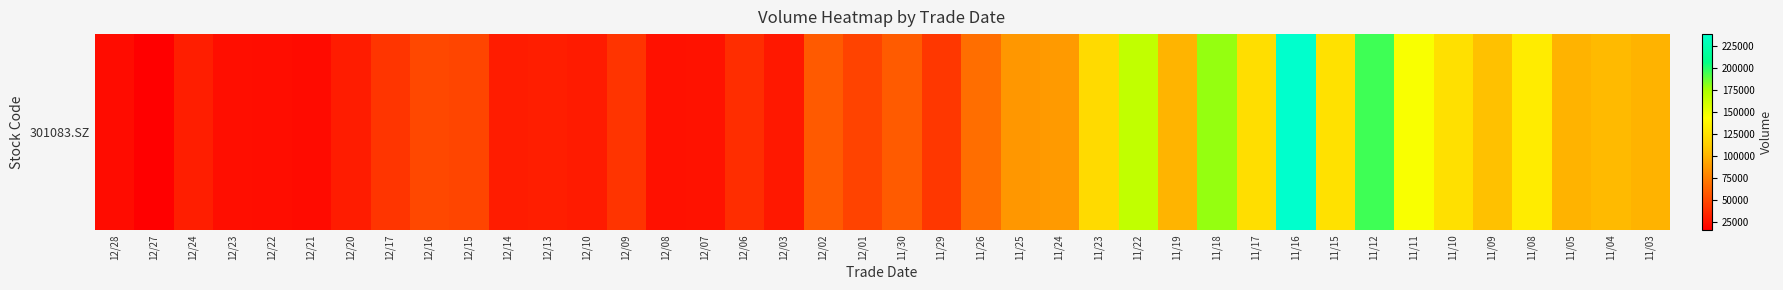

What is the sum of all values?

3047015.4